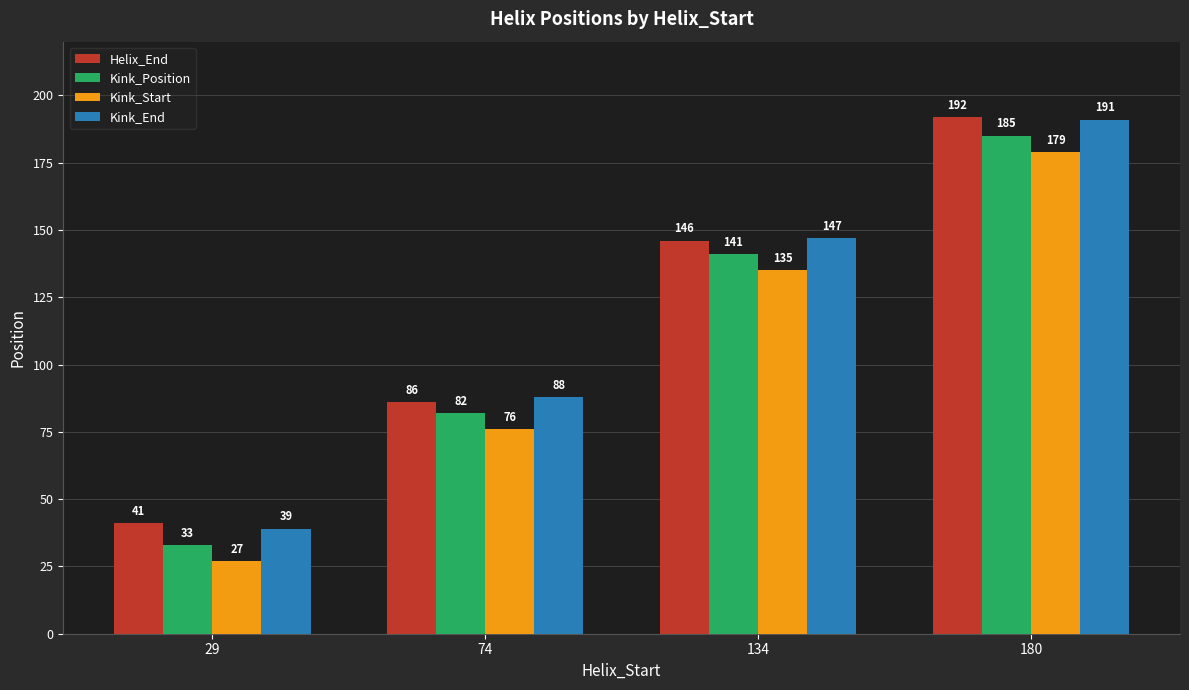

What is the approximate value of Kink_Position at 180?

185